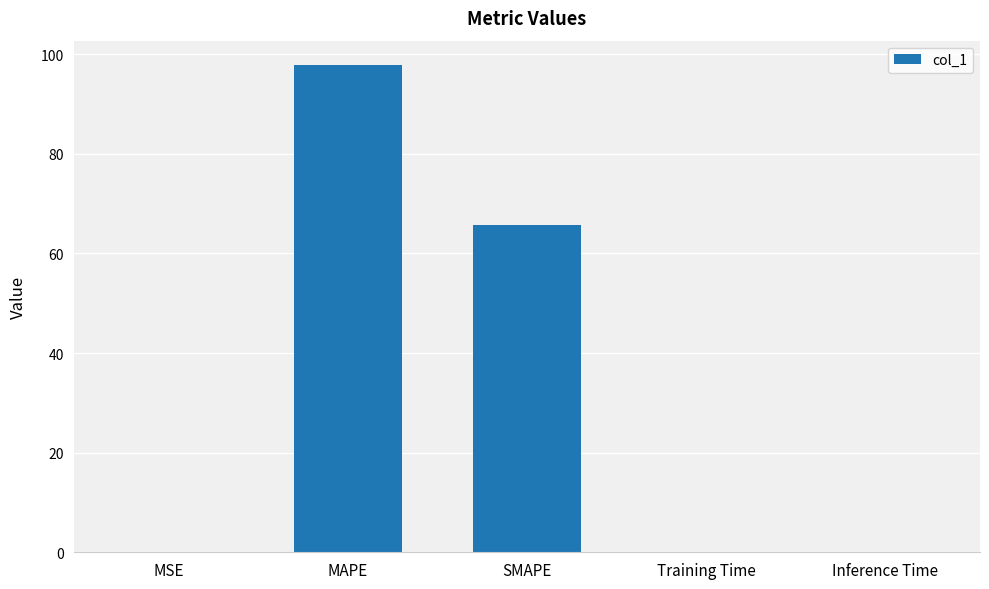

What is the greatest value displayed?

97.8